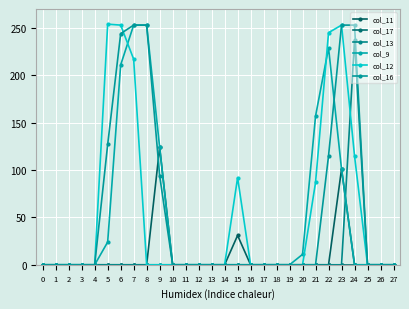

Count the number of data series in this chart.

6